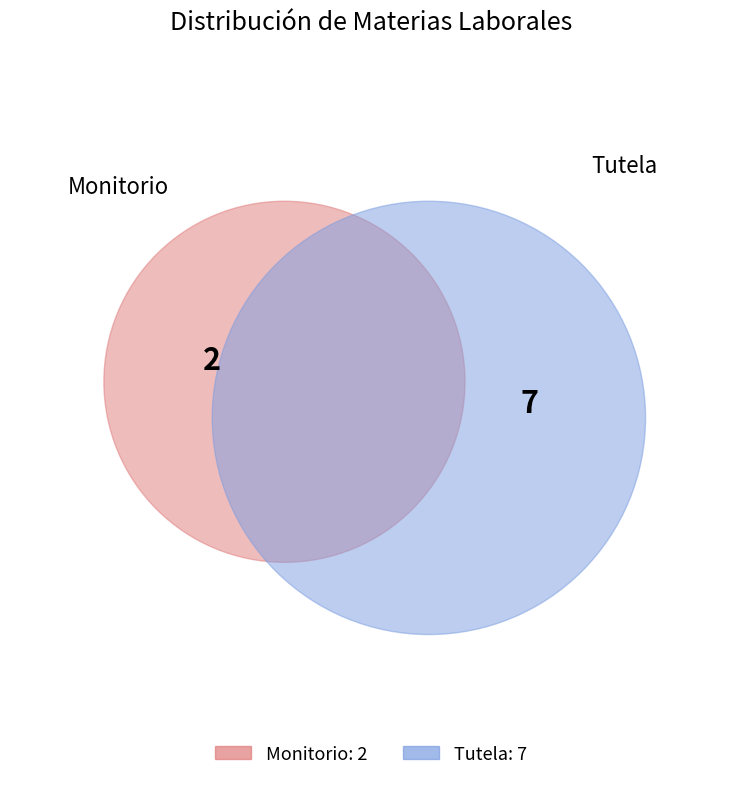

To the nearest percent, what is the average slice percentage?

50%